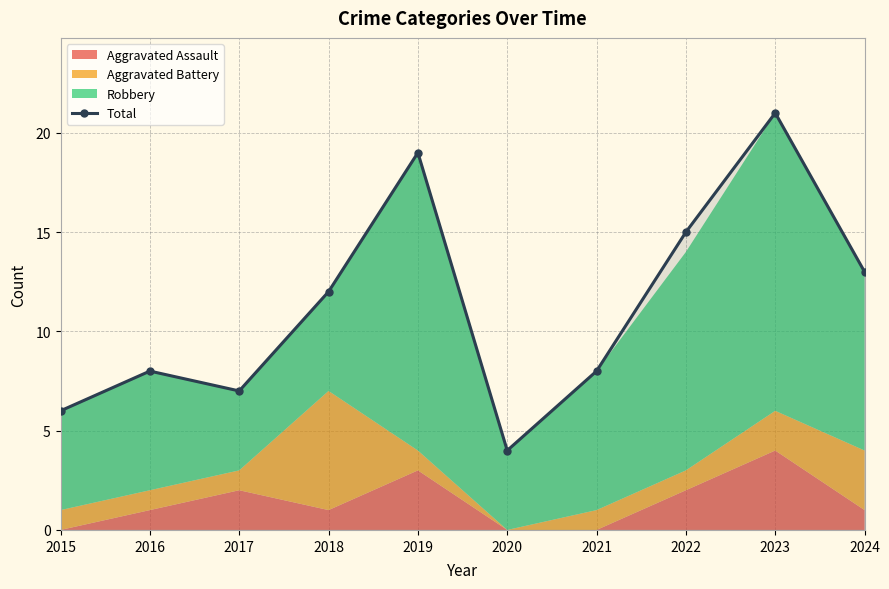

The value at 2020 is 4. True or false?

True